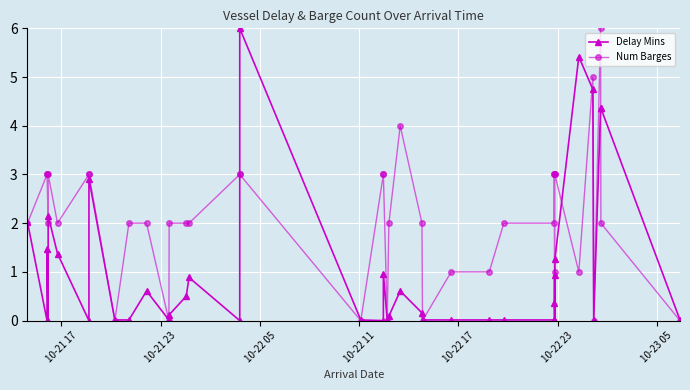

Is the value of Delay Mins at 10-21 23 greater than the value of Num Barges at 28?

No